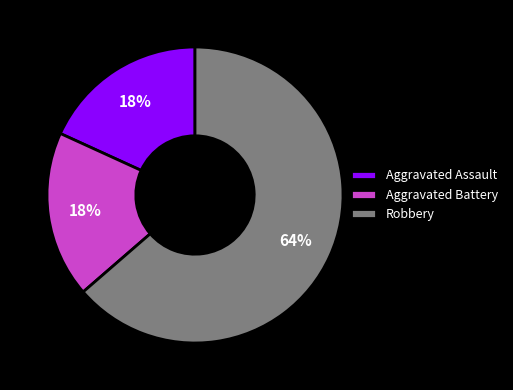

Which slice is the largest?

Robbery